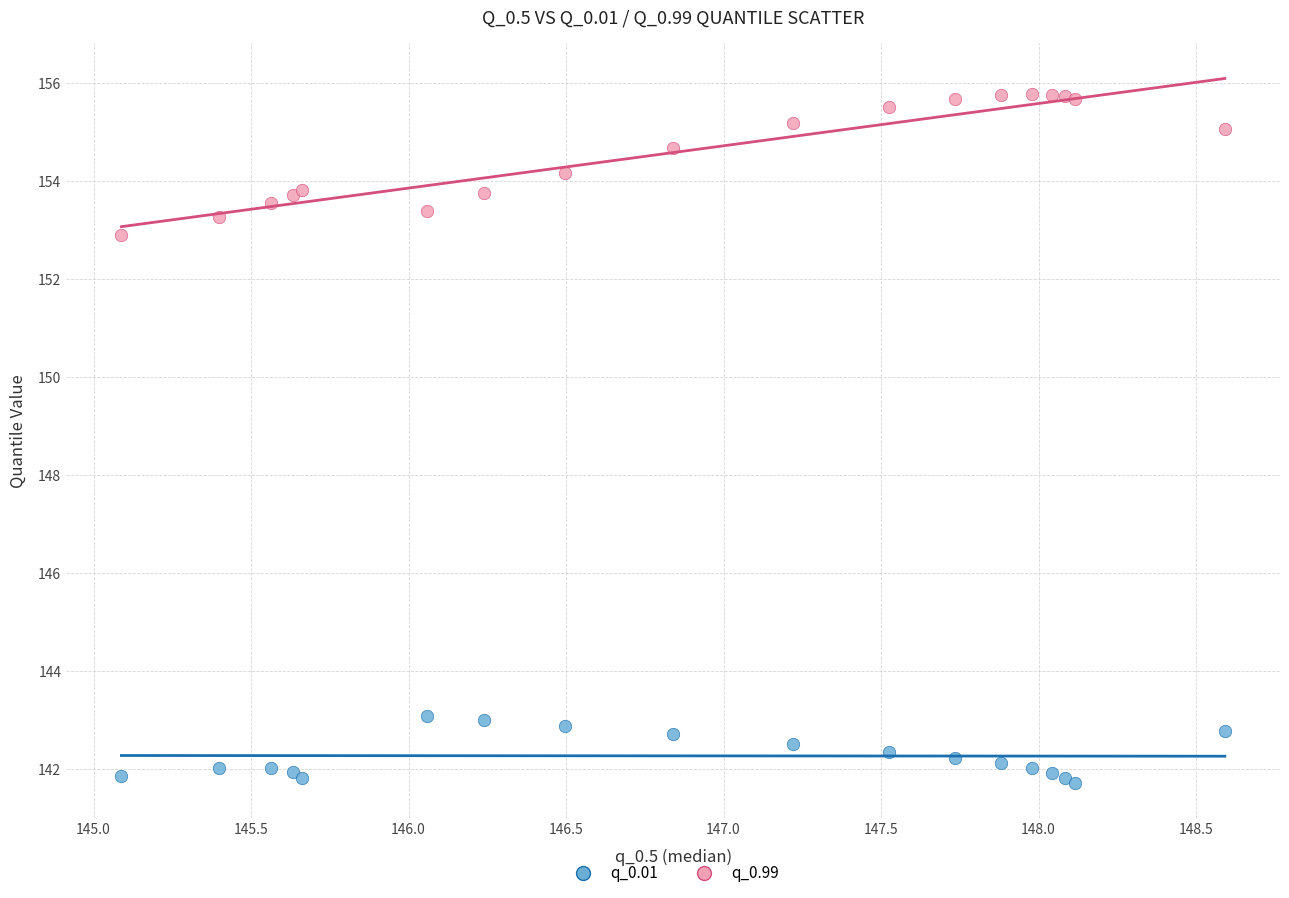

What are all the series names shown in the legend?

q_0.01, q_0.99